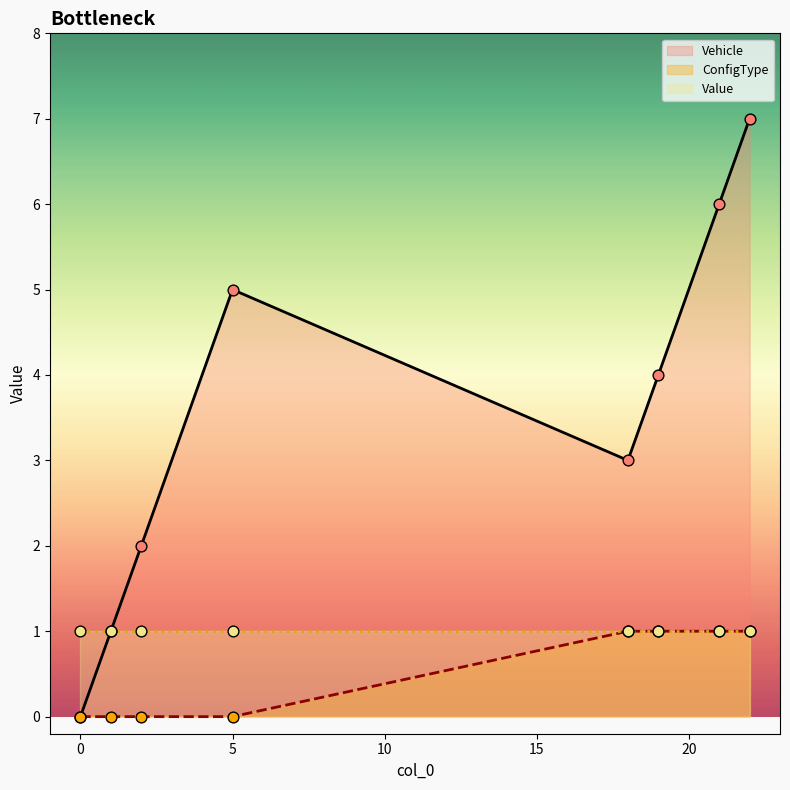

Which series has the largest Y range (max minus min)?

Vehicle